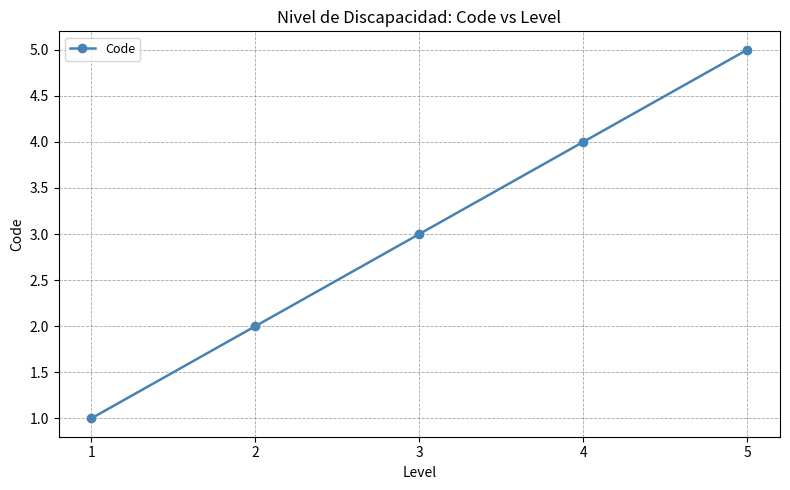

What is the ratio of the value at 4 to the value at 5?

0.8